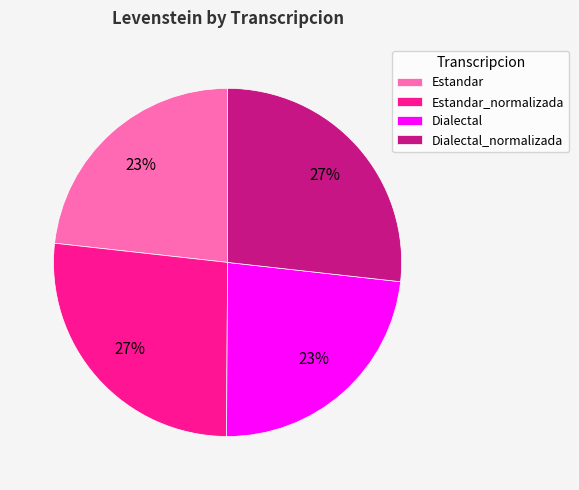

True or false: Estandar_normalizada accounts for 16% of the total.

False